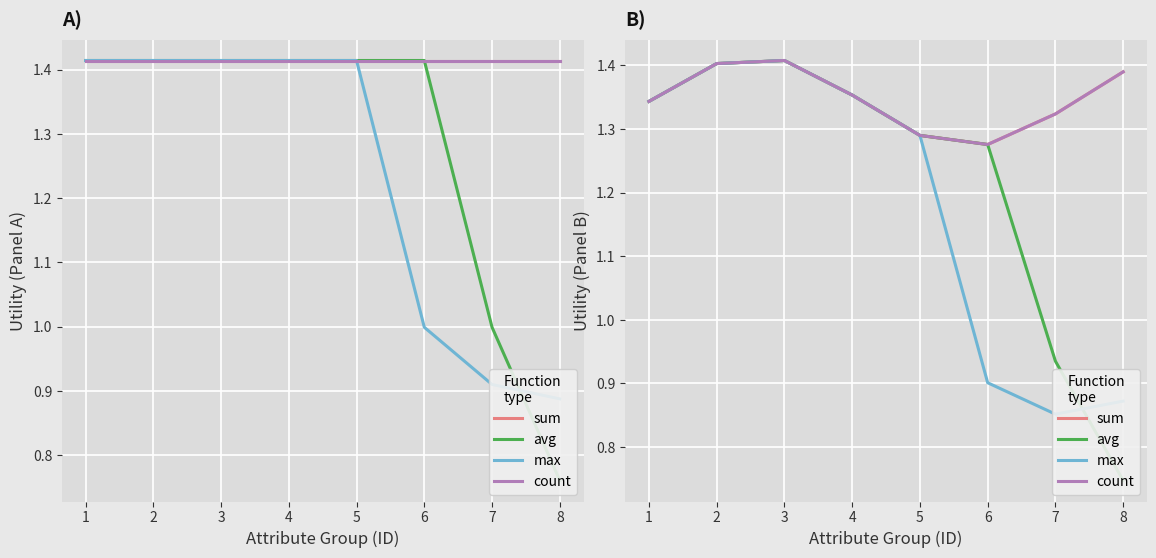

True or false: max and sum intersect in this chart.

False